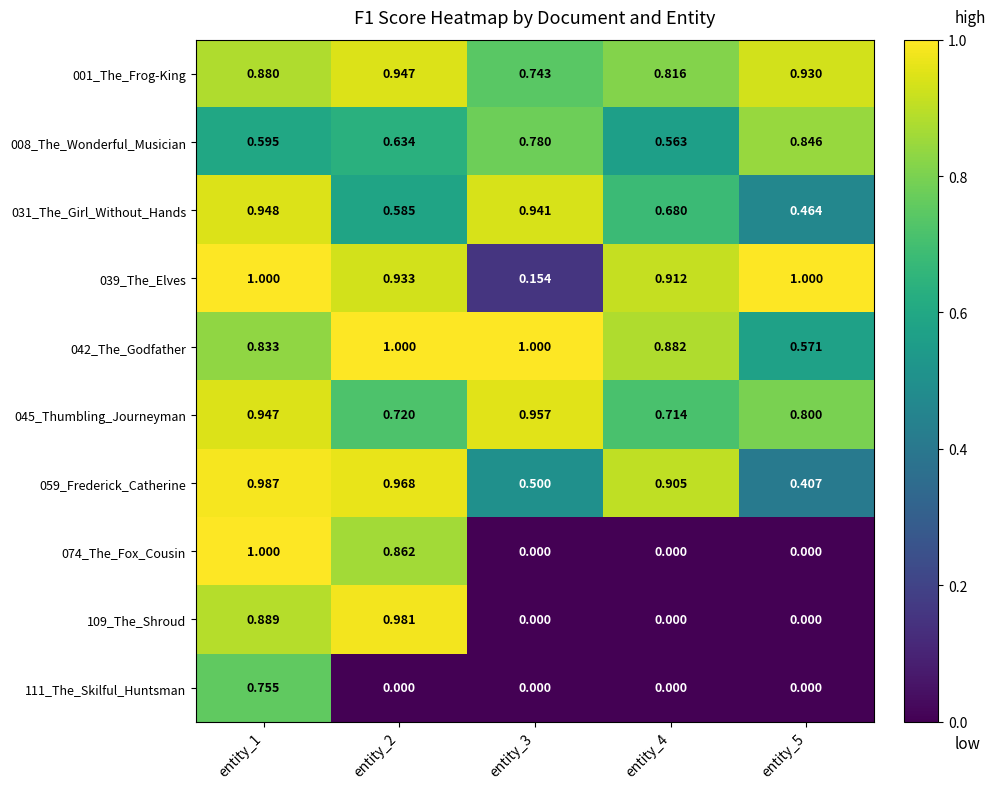

What is the difference between the highest and lowest values at entity_3?

1.0